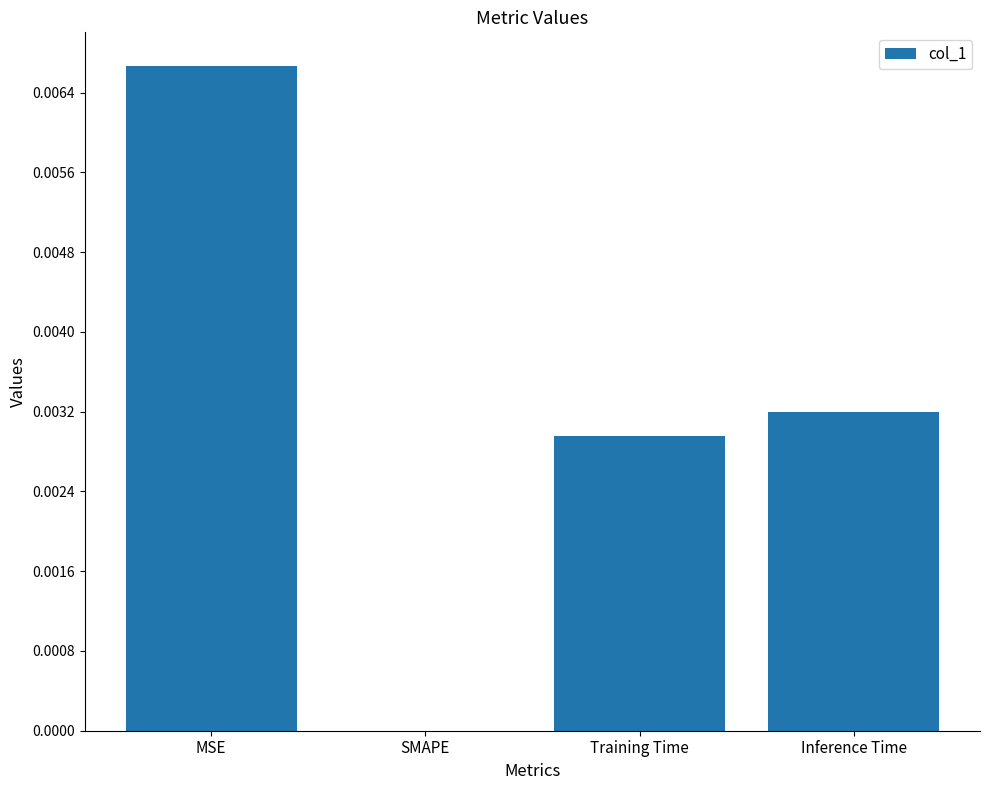

The chart shows a value of 0.0 at Training Time. True or false?

True